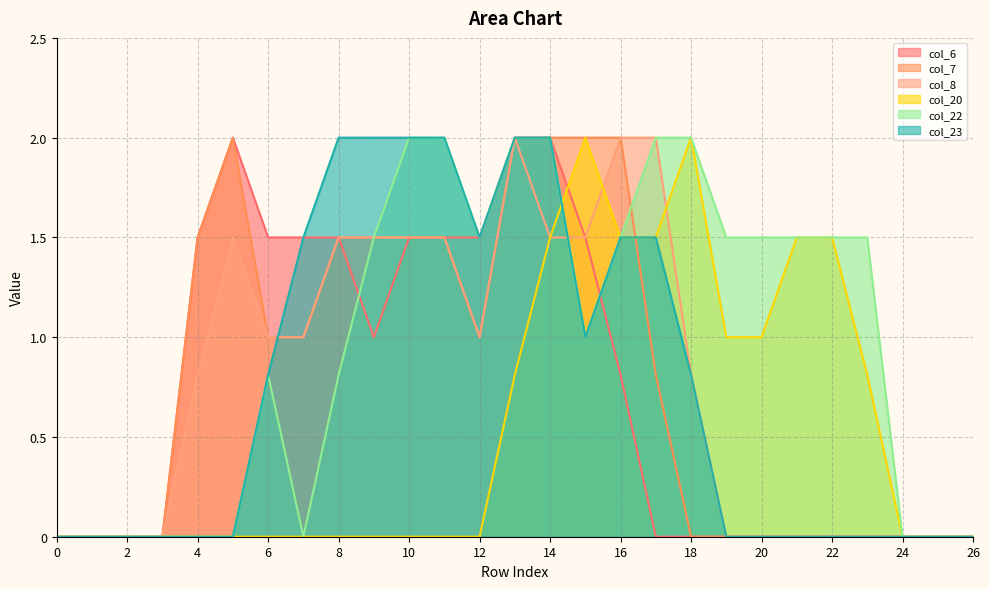

At how many categories does at least one series exceed 1?

20